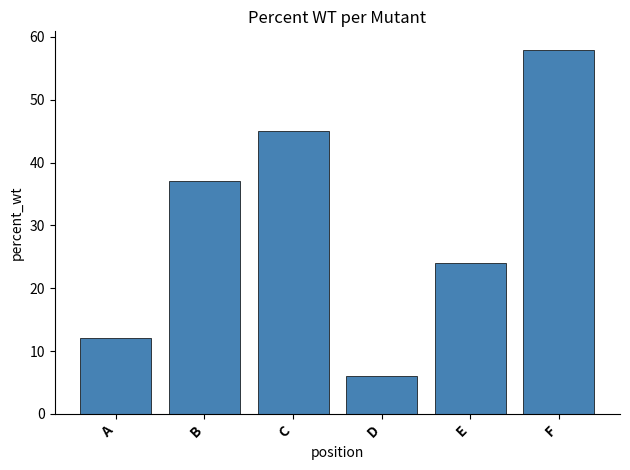

Between C and A, which is larger?

C